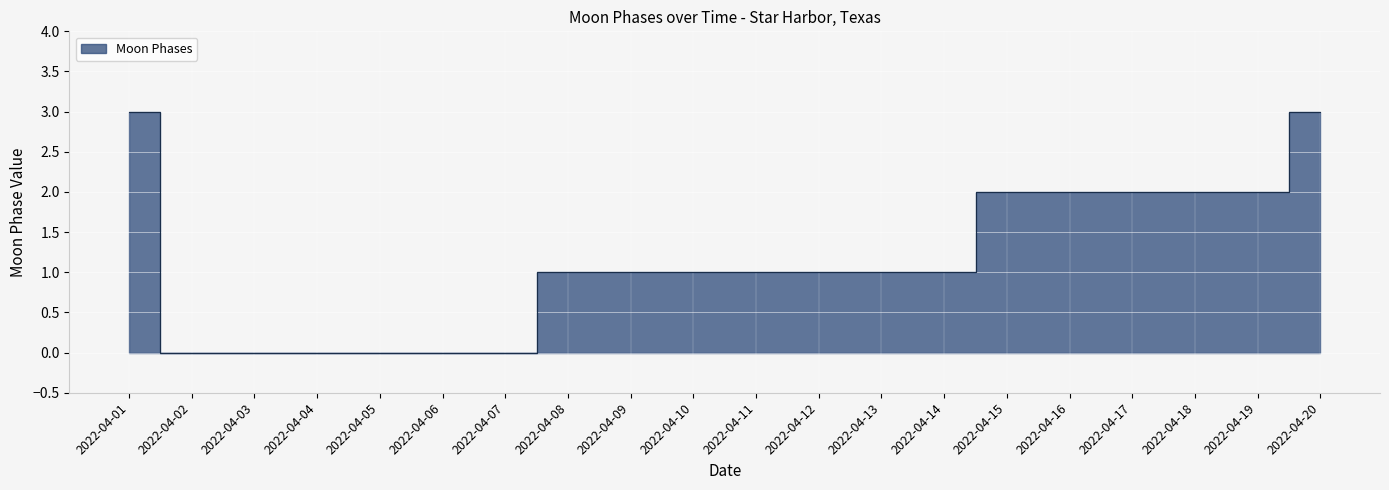

True or false: the data shows 1 at 2022-04-13.

False